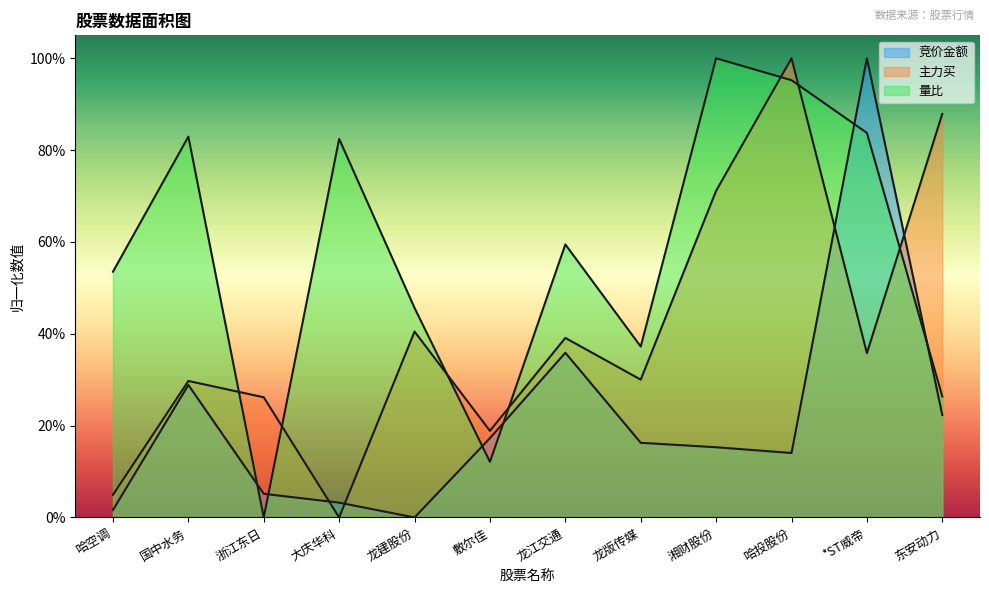

Between 敷尔佳 and 东安动力, which series saw the biggest shift?

主力买